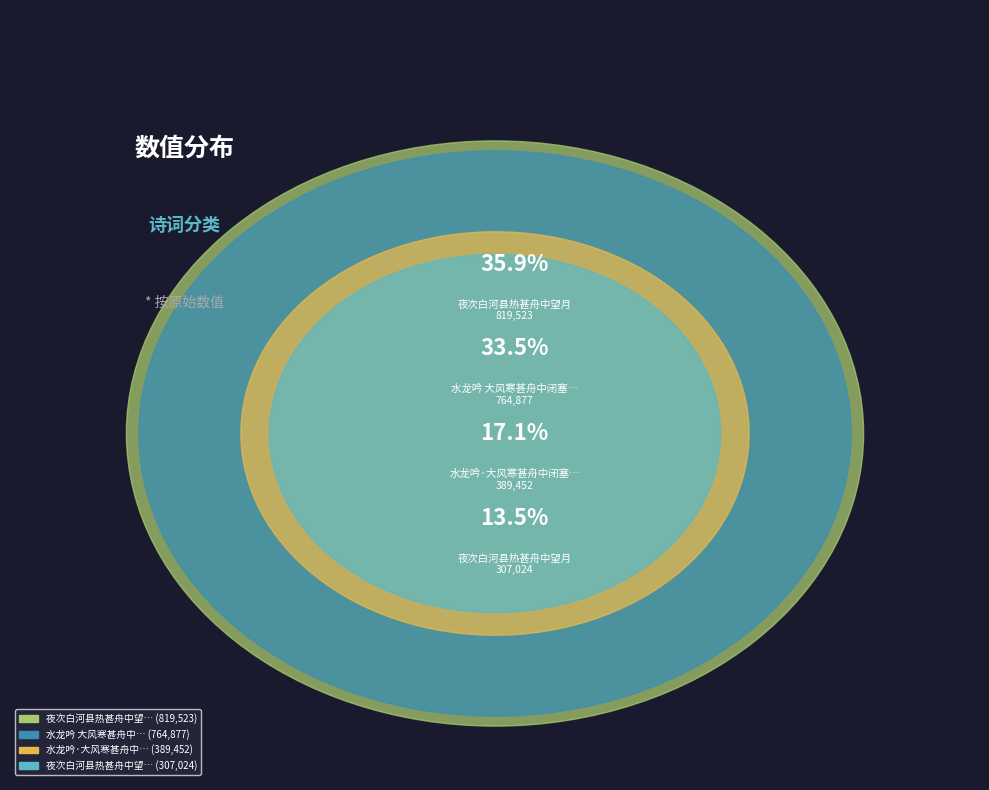

What is the ratio of the value at 水龙吟 大风寒甚舟中闭塞如新妇倚此排闷 to the value at 夜次白河县热甚舟中望月?

0.9